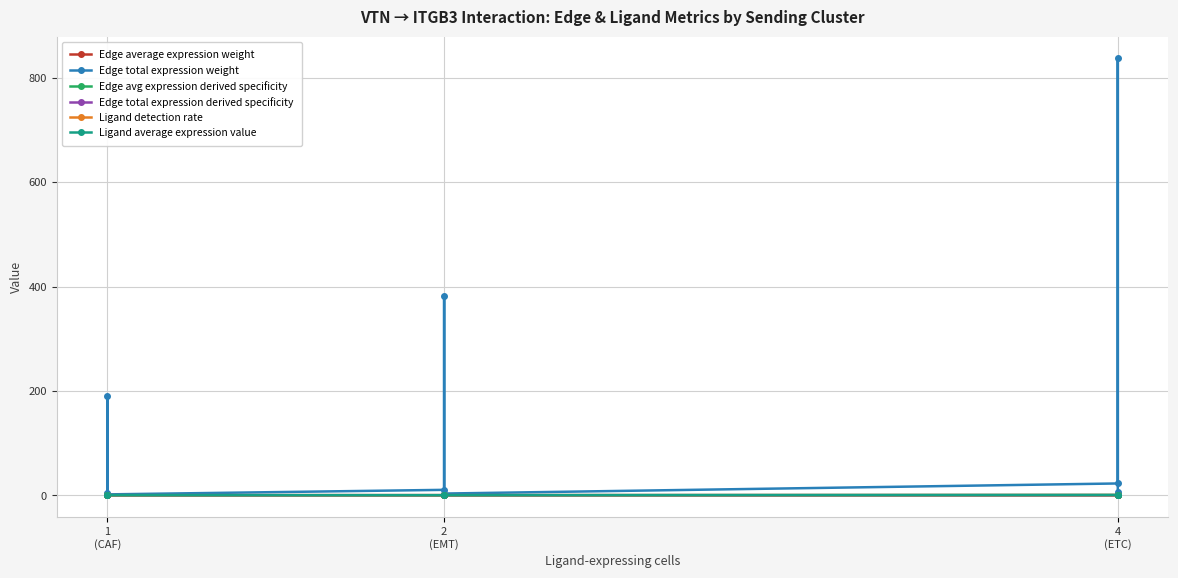

List the series in order of their peak value, highest first.

Edge total expression weight, Edge avg expression derived specificity, Edge total expression derived specificity, Ligand average expression value, Ligand detection rate, Edge average expression weight